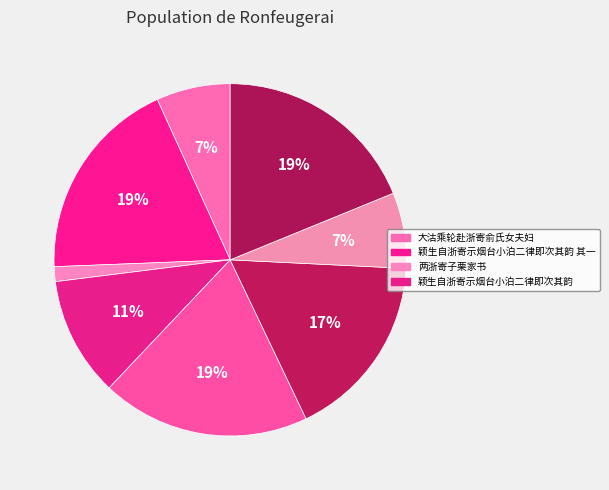

Which slice is the smallest?

两浙寄子栗家书